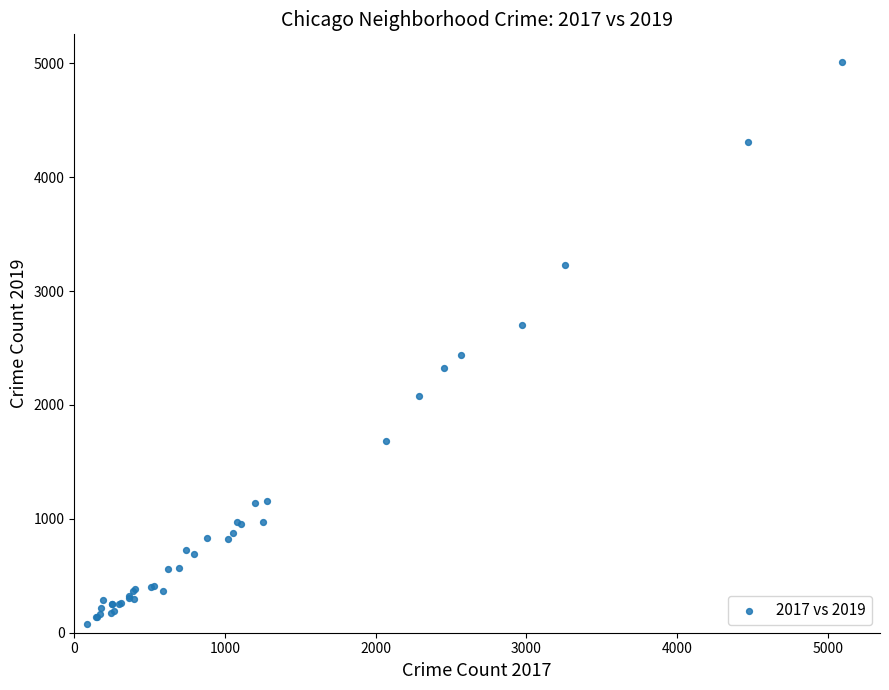

What Y value in the scatter plot is closest to 2542?

2441